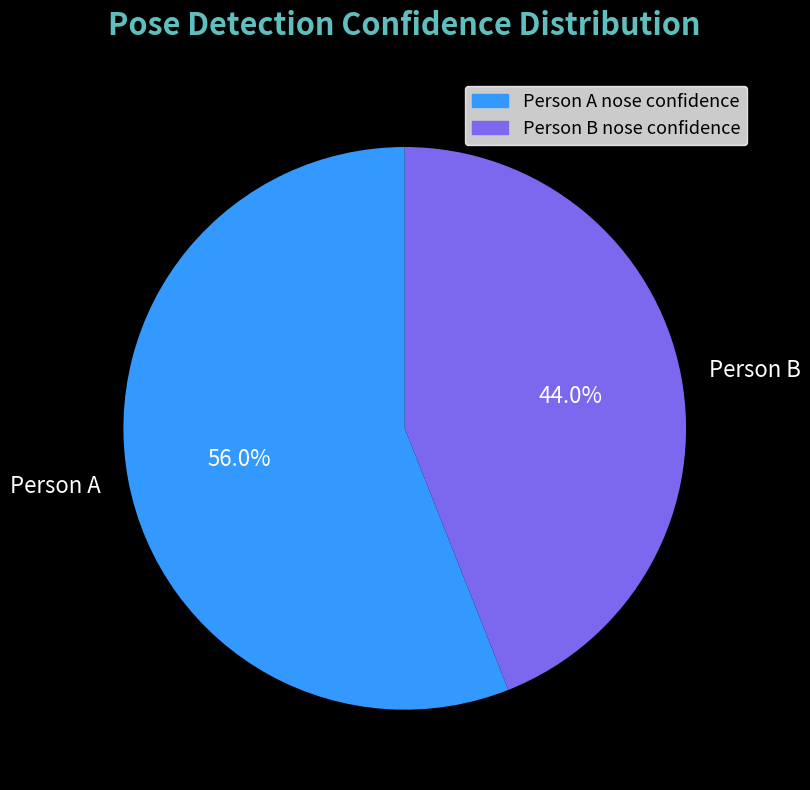

Rank the categories by value from highest to lowest.

Person A, Person B